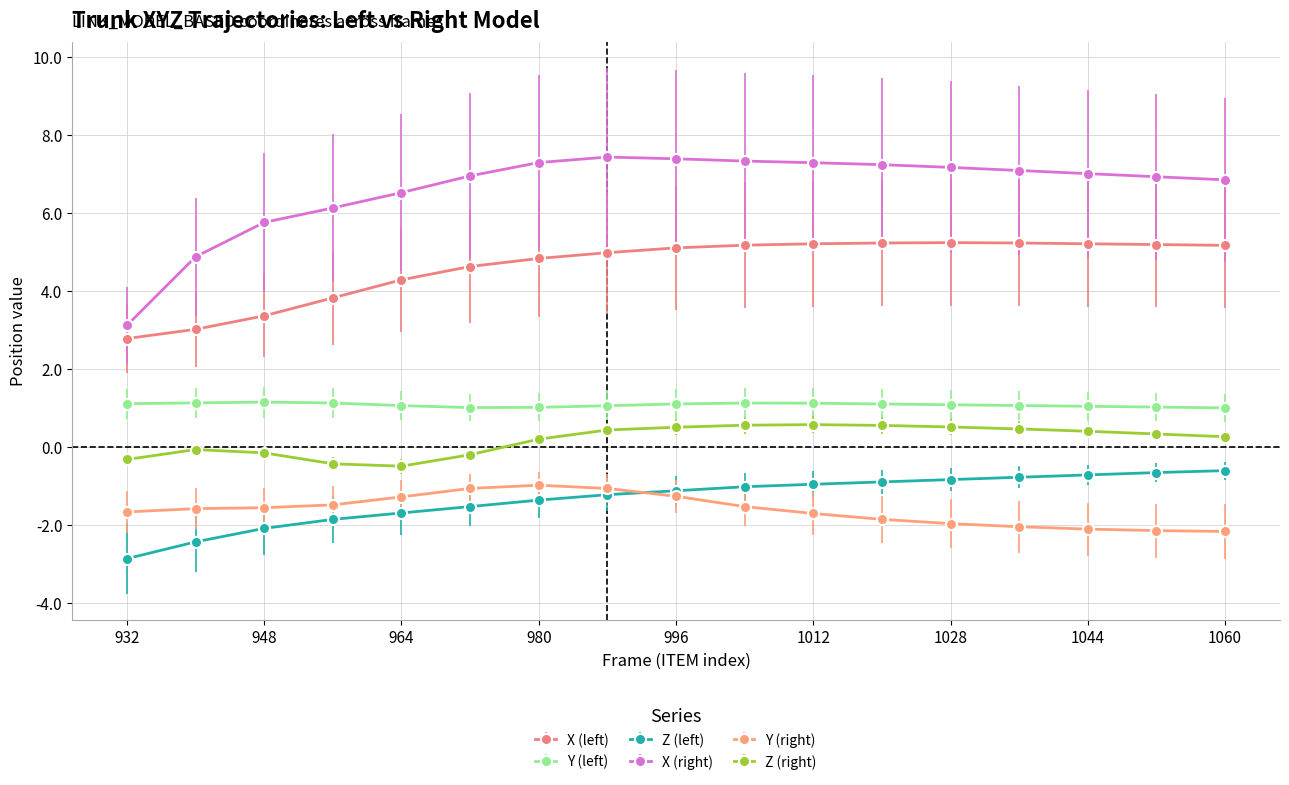

What are all the series names shown in the legend?

X (left), Y (left), Z (left), X (right), Y (right), Z (right)